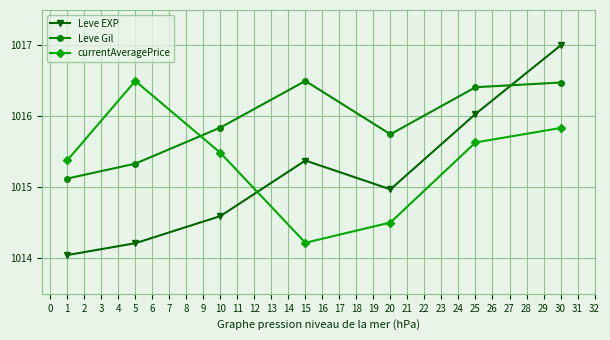

What is the sum of all Leve Gil values?

7111.4